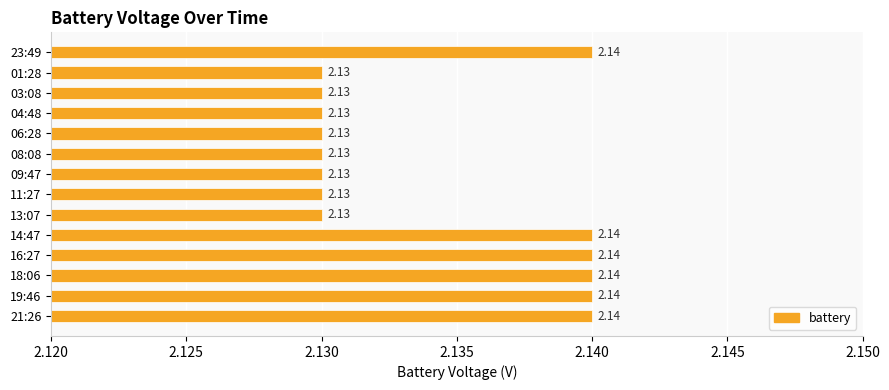

What is the ratio of the value at 01:28 to the value at 09:47?

1.0